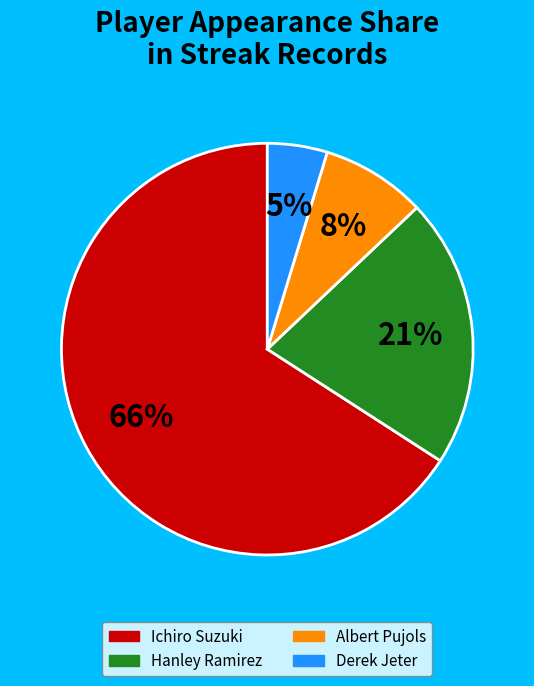

Do Ichiro Suzuki and Albert Pujols together represent more than half of the pie?

Yes